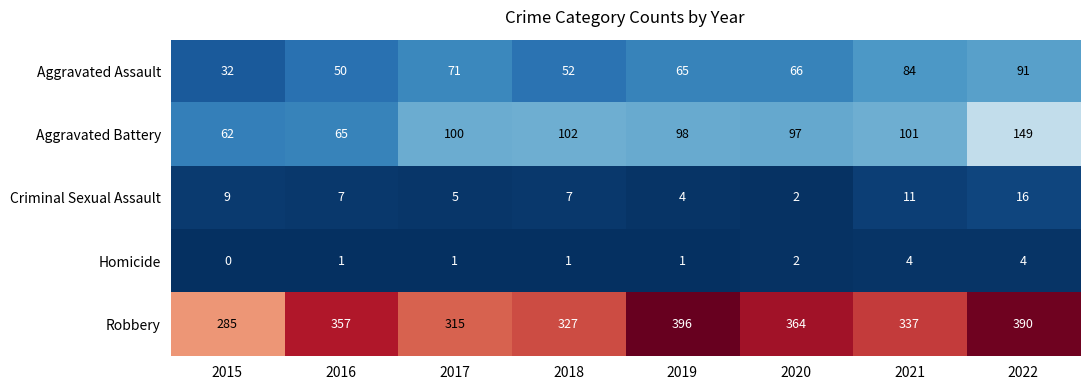

What value does the Aggravated Assault series have at 2021, to the nearest 5?

85